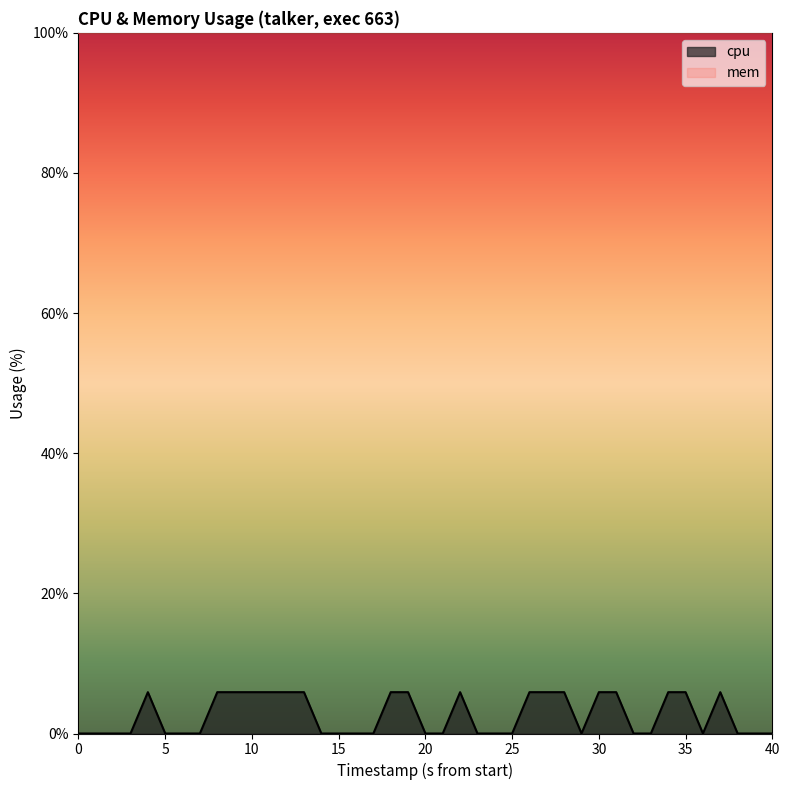

Rank the series by their average value, from lowest to highest.

cpu, mem